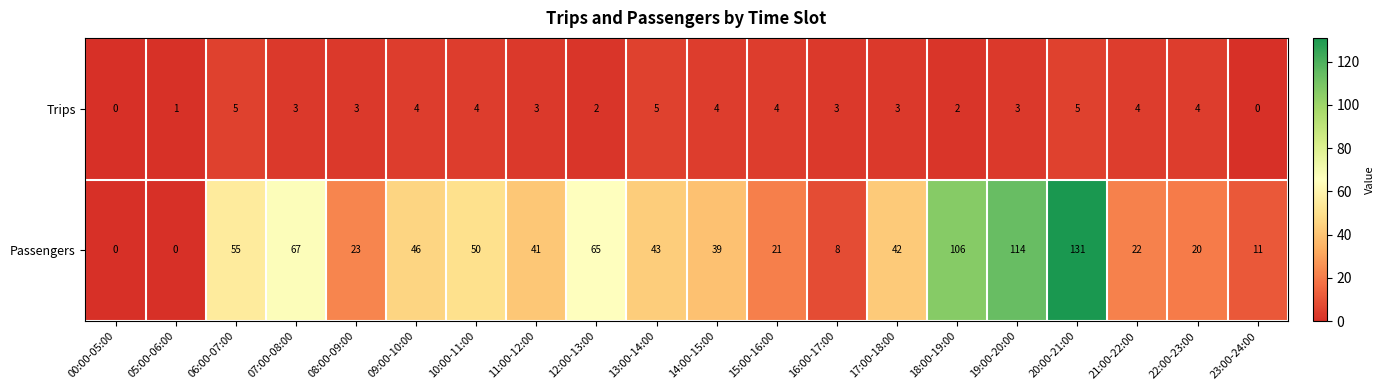

How many series are shown in this chart?

2